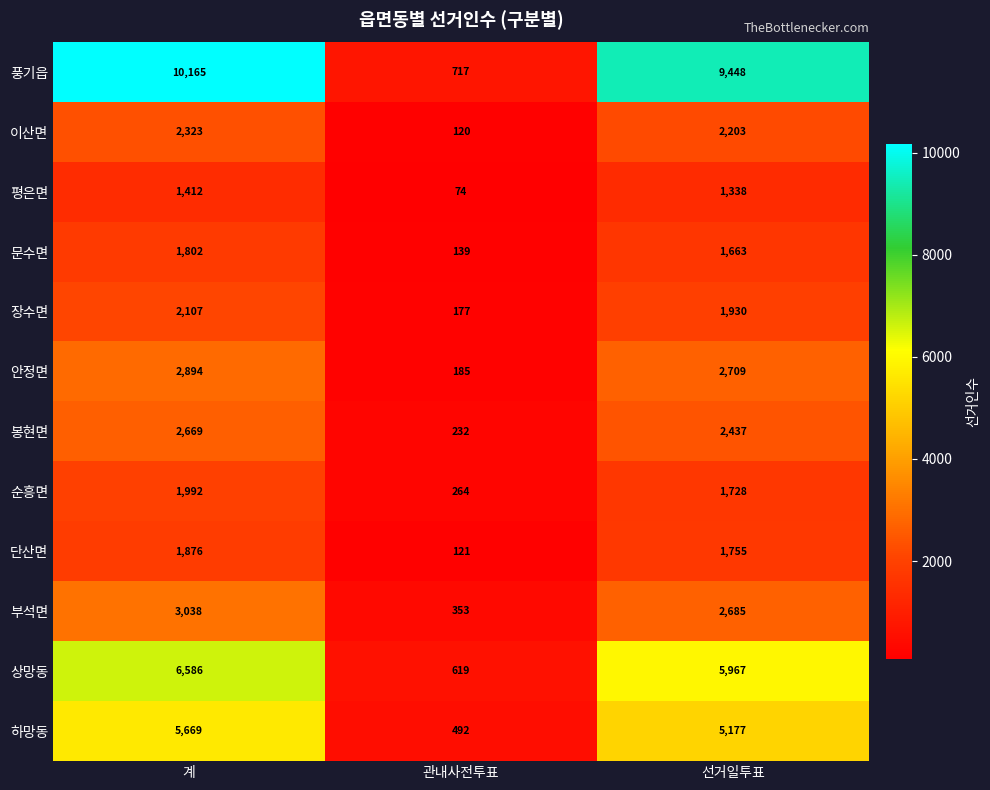

True or false: 봉현면 has a value of 2669 at 계.

True